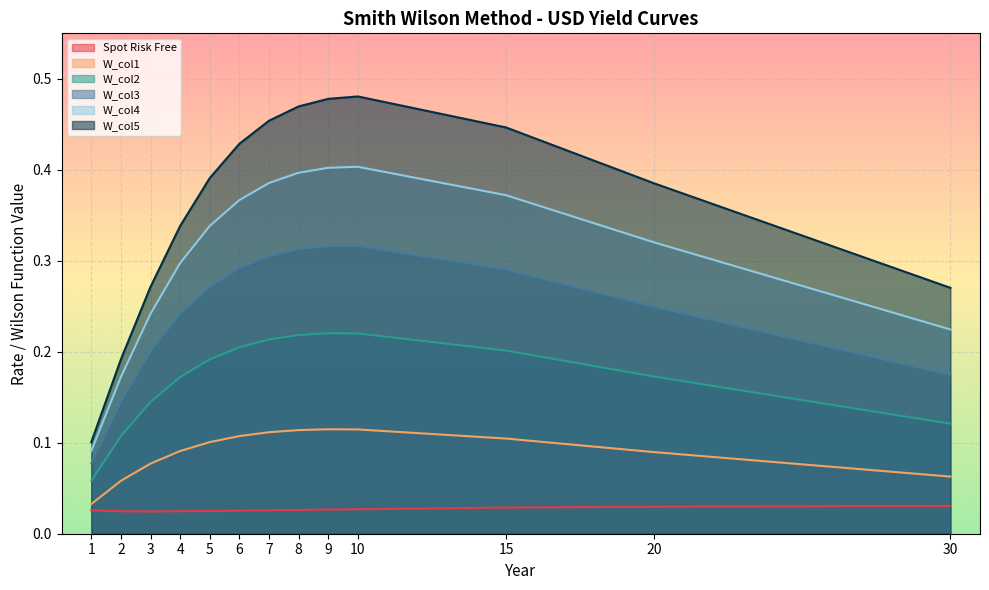

At which category does the chart reach its minimum across all series?

3